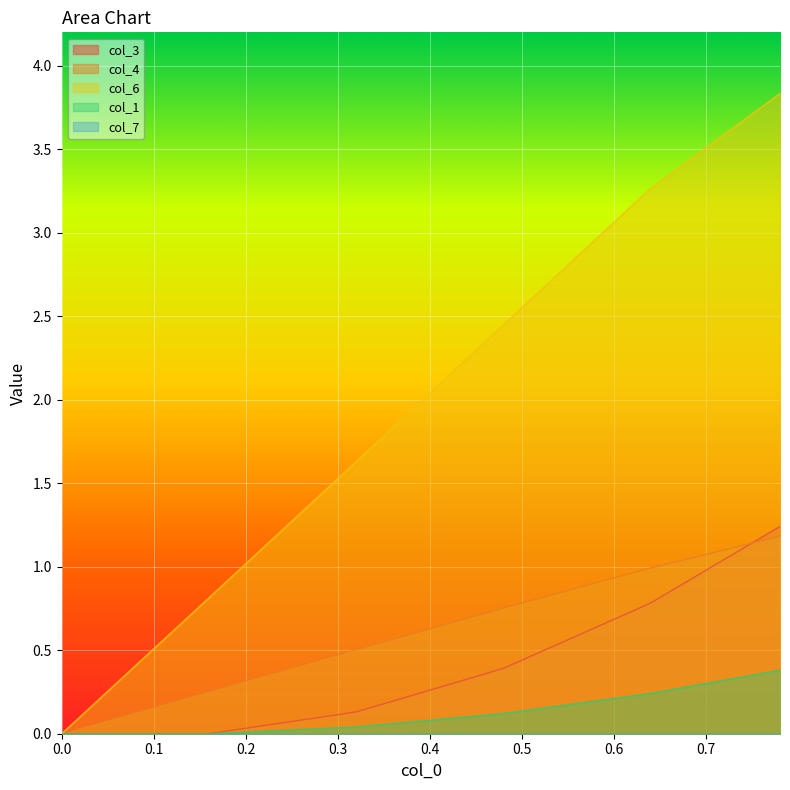

True or false: col_1 and col_6 intersect in this chart.

False